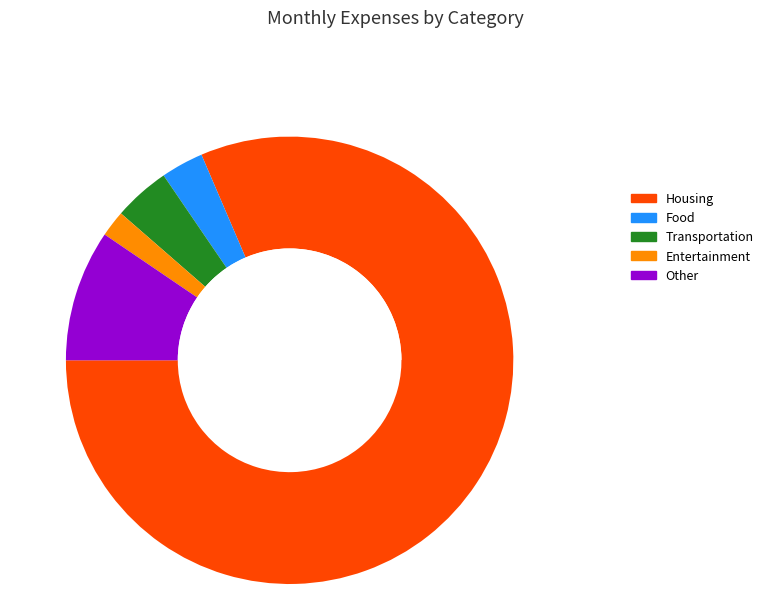

What percentage is the Other slice, to the nearest percent?

10%